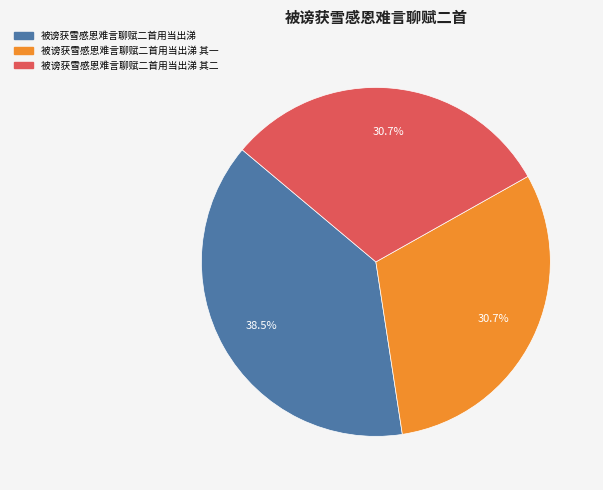

How many segments does this pie chart have?

3